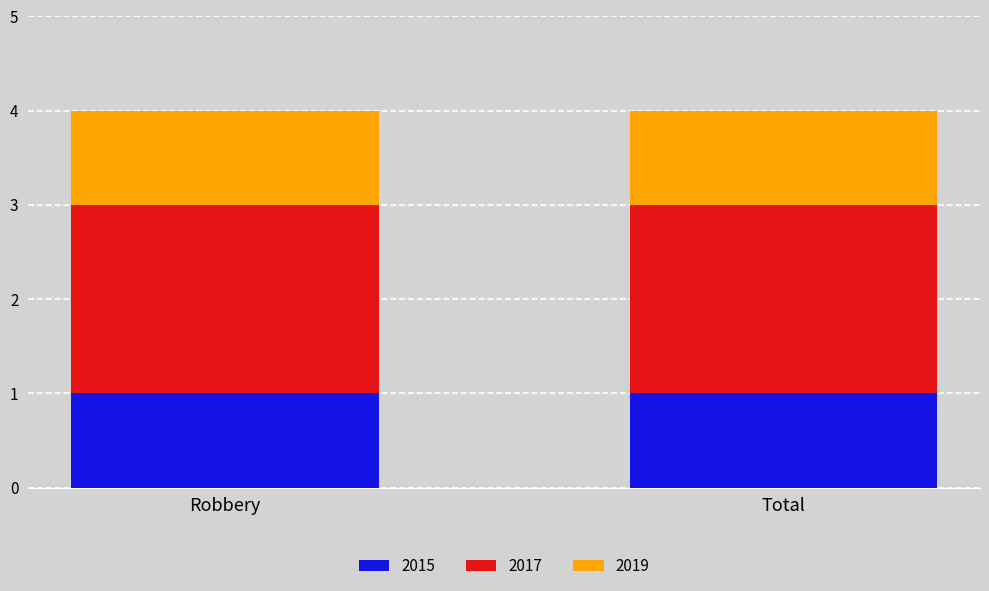

What are all the series names shown in the legend?

2015, 2017, 2019